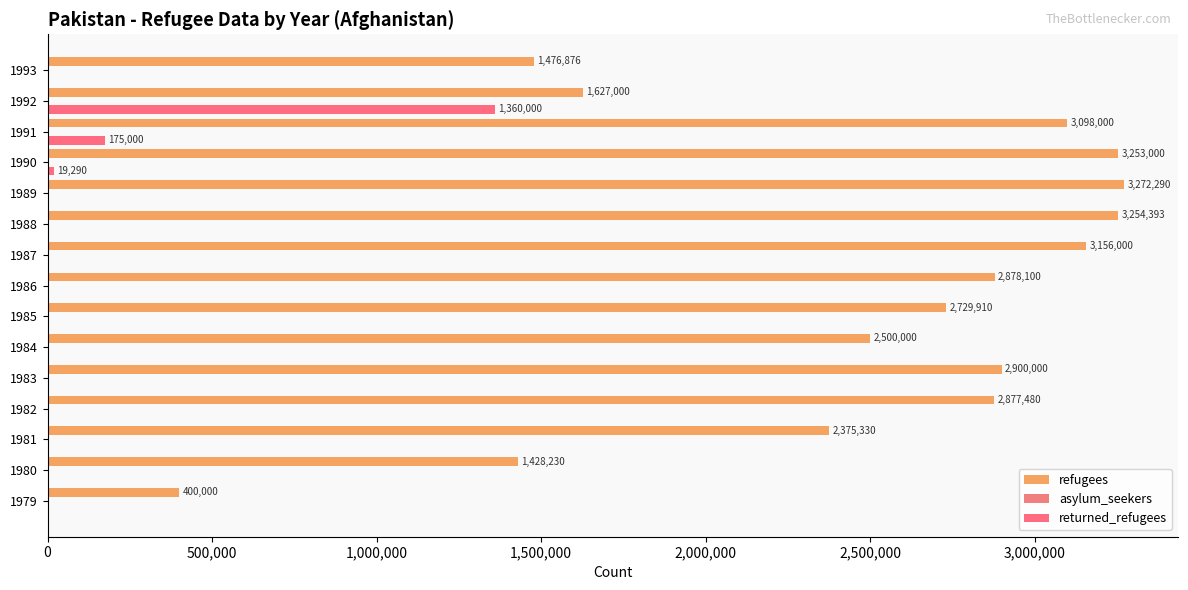

What is the sum of all refugees values?

37226609